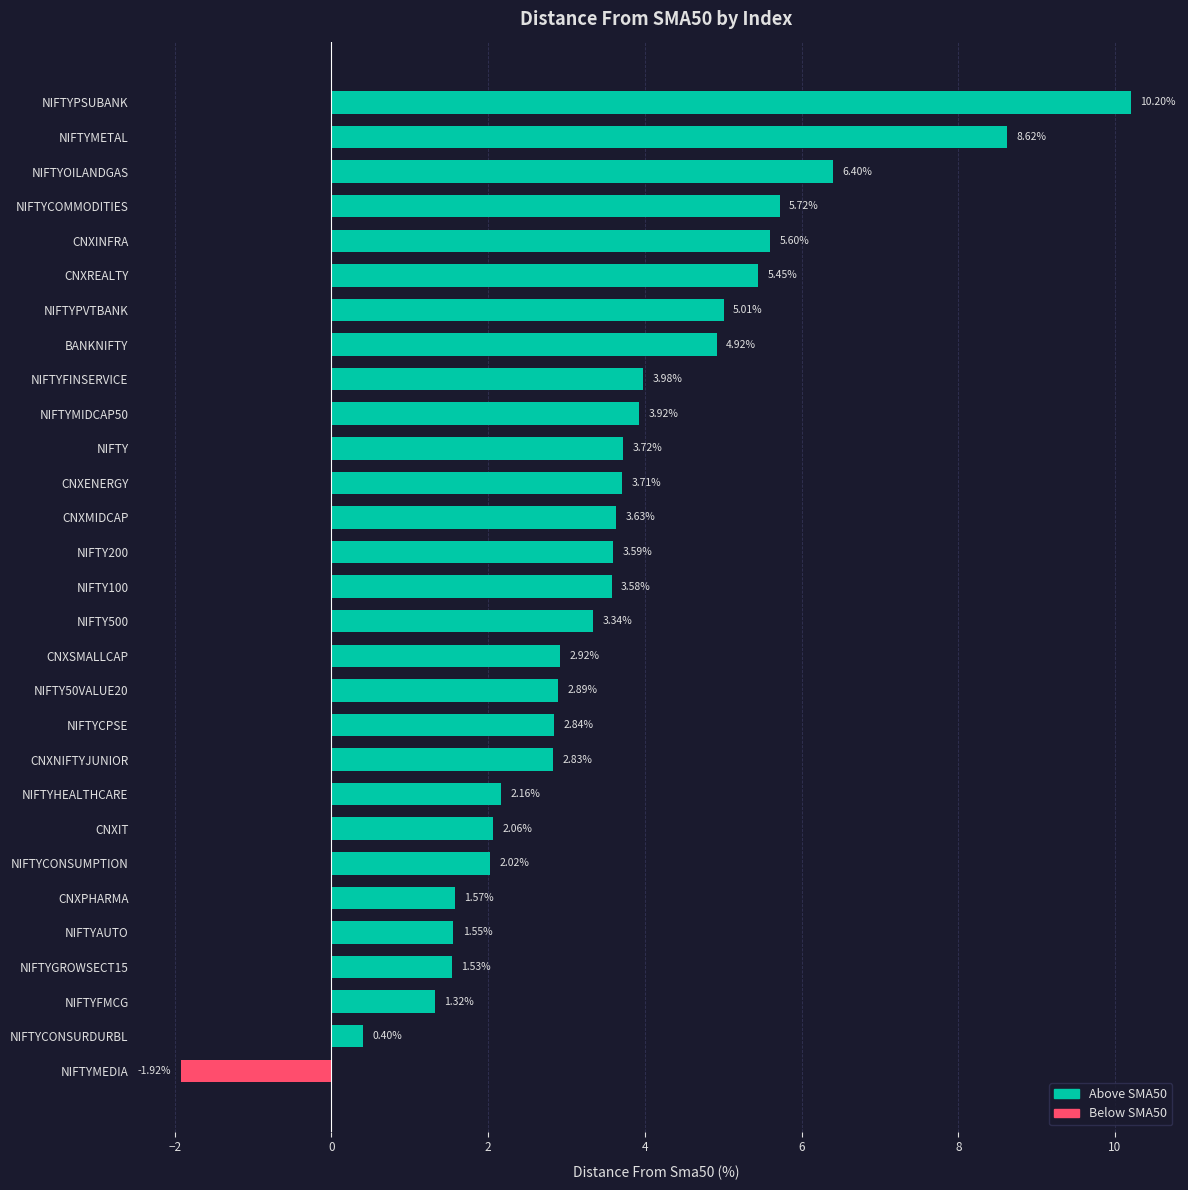

Reading left to right, list all the values displayed in this chart.

Above SMA50: 10.2	8.6	6.4	5.7	5.6	5.4	5.0	4.9	4.0	3.9	3.7	3.7	3.6	3.6	3.6	3.3	2.9	2.9	2.8	2.8	2.2	2.1	2.0	1.6	1.6	1.5	1.3	0.4	0.0
Below SMA50: 0.0	0.0	0.0	0.0	0.0	0.0	0.0	0.0	0.0	0.0	0.0	0.0	0.0	0.0	0.0	0.0	0.0	0.0	0.0	0.0	0.0	0.0	0.0	0.0	0.0	0.0	0.0	0.0	-1.9